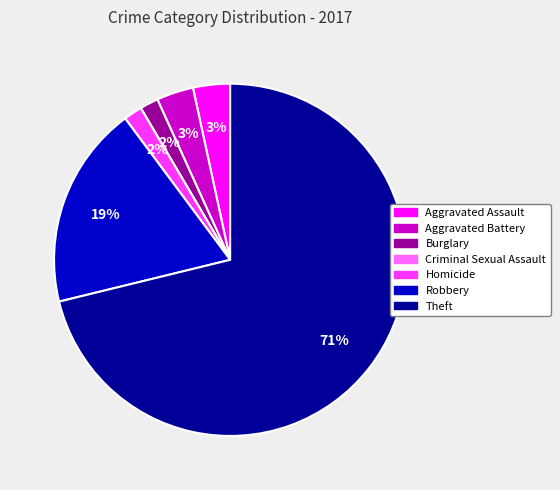

Does Burglary account for over 50% of the chart?

No